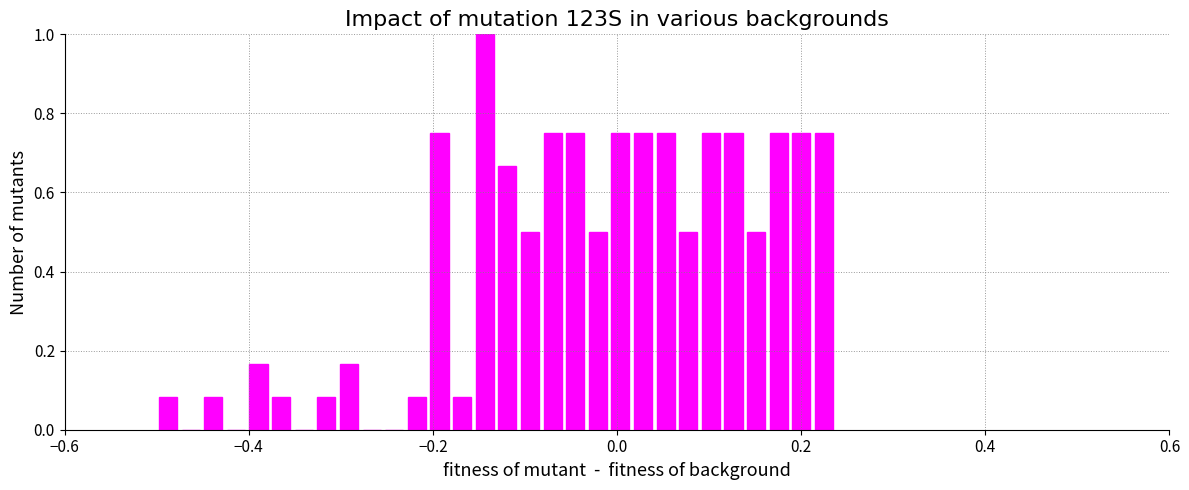

Read against the x-axis, roughly where is the centre of the tallest bar?

-0.14